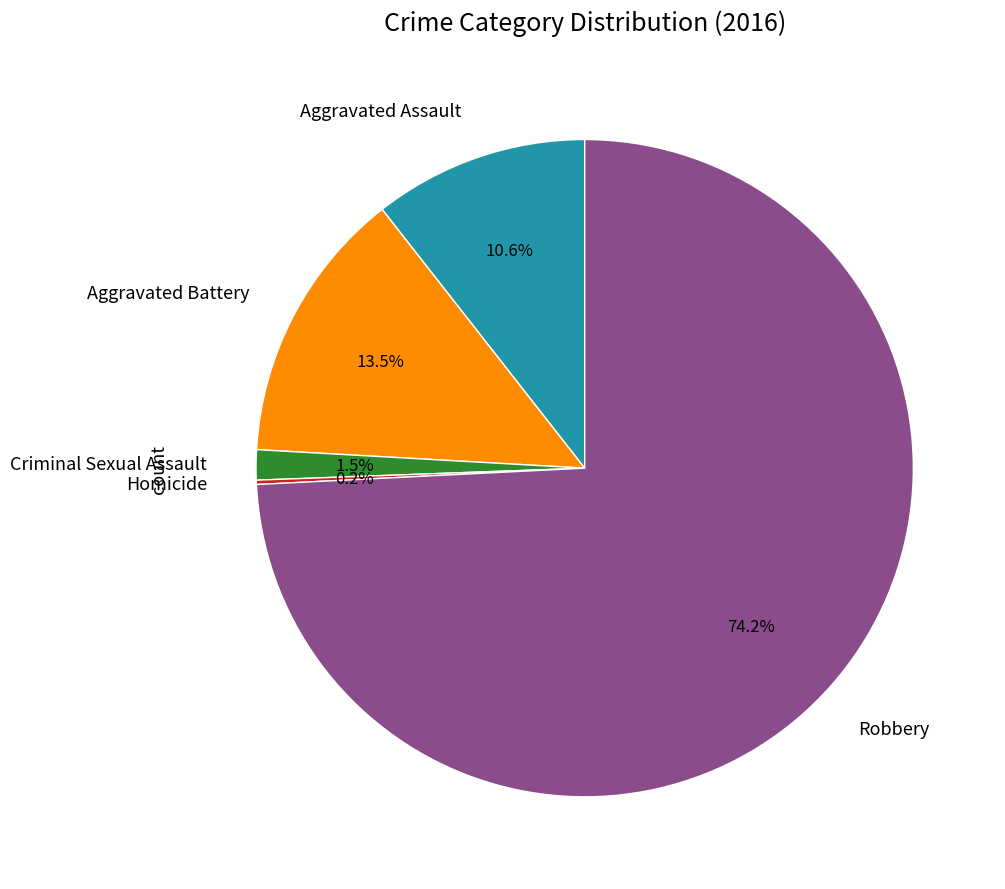

To the nearest percent, what is the average slice percentage?

20%